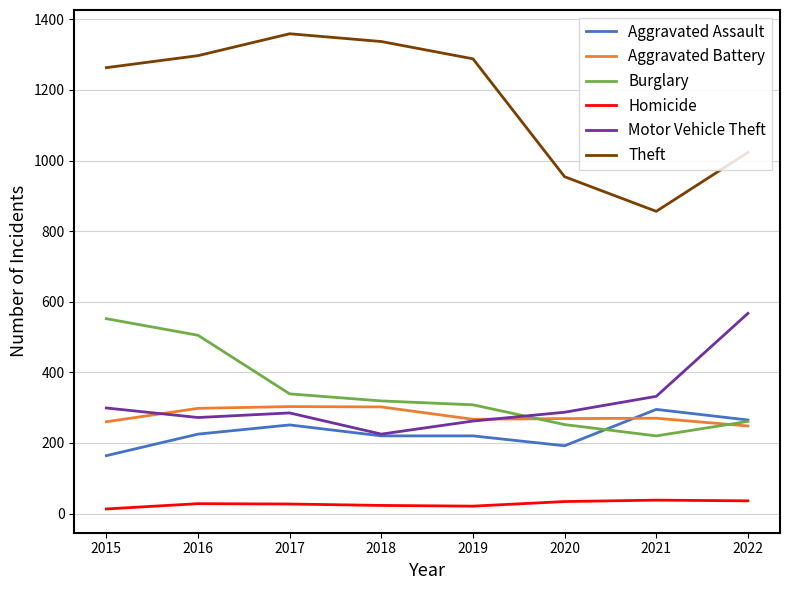

Count the number of data series in this chart.

6